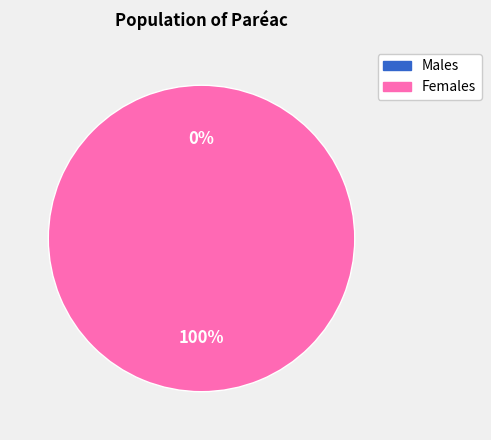

Between 1514390146 and 1507218749, which is larger?

1514390146